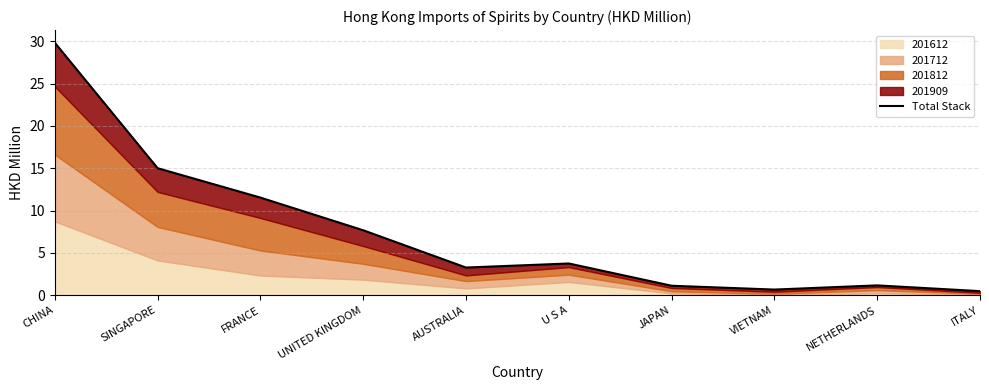

What is the difference between the maximum and minimum values?

29.3